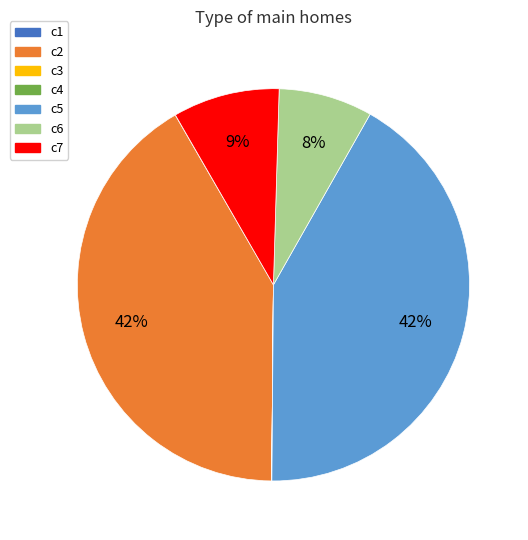

Combined, do c7 and c5 account for over 50%?

Yes